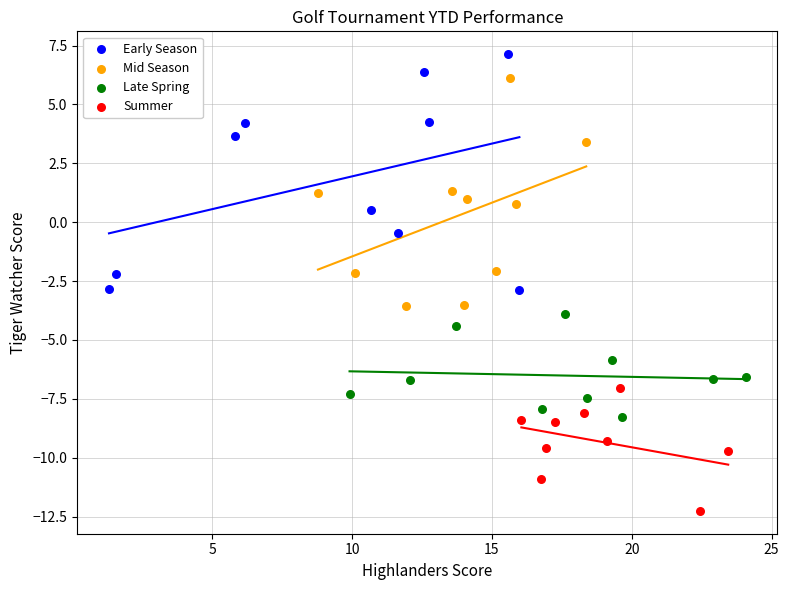

Which series contains the lowest Y value?

Summer